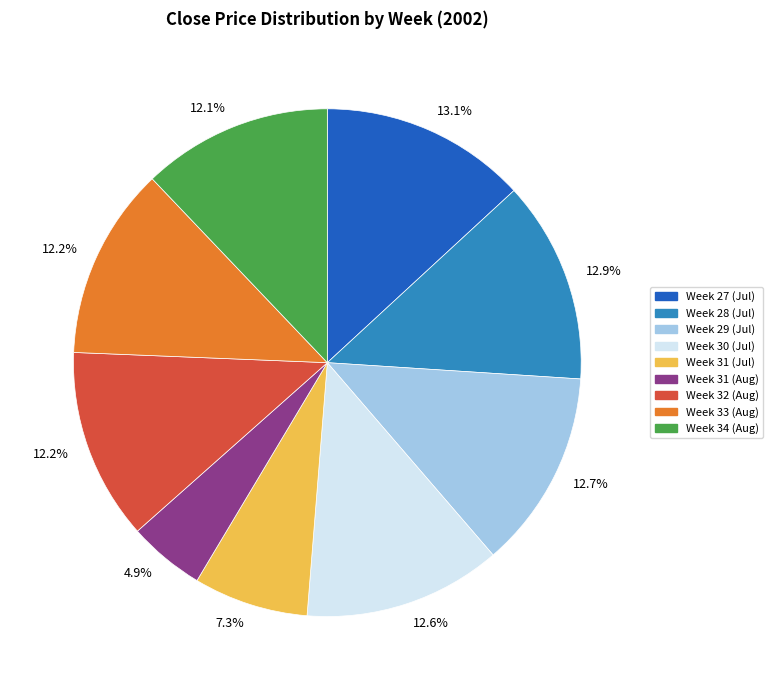

Is there any slice that represents more than half of the pie?

No